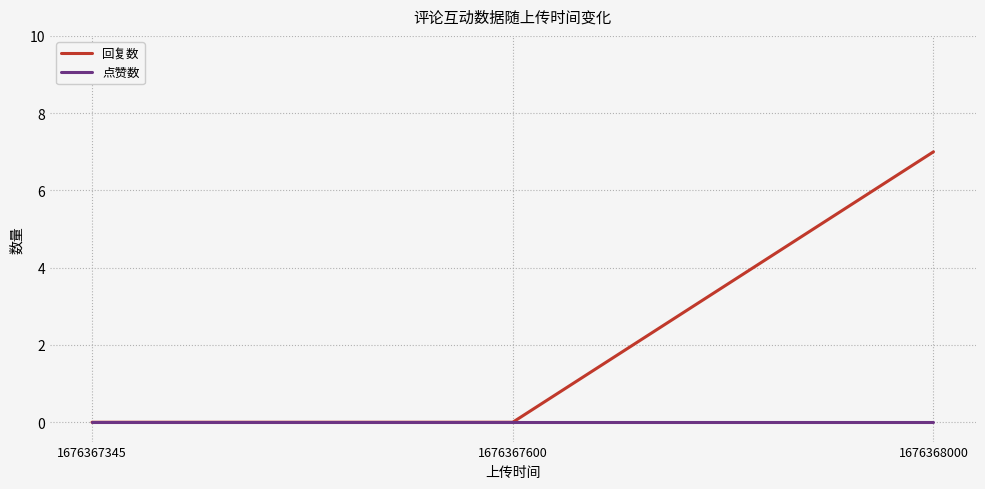

What is the difference between the maximum and second lowest values in the 回复数 series?

7